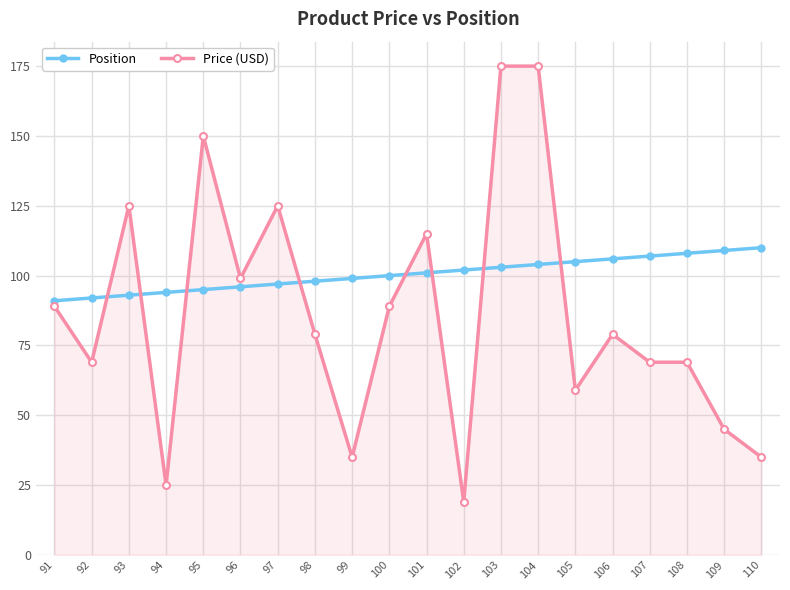

At 101, list the series in order from smallest to largest.

Position, Price (USD)